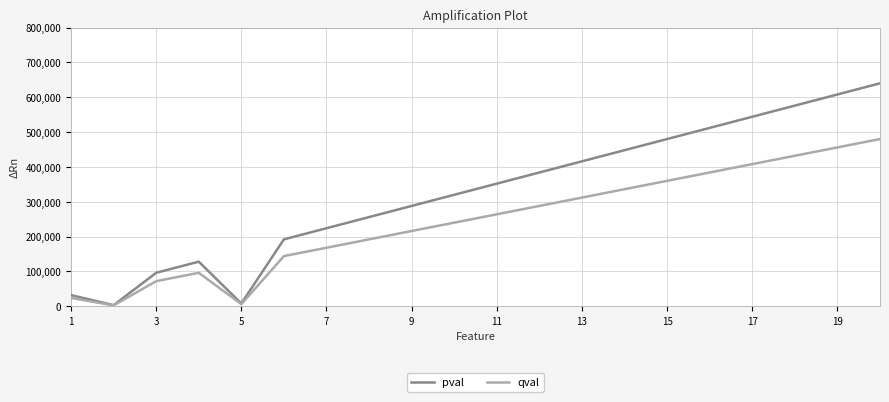

What is the maximum value for qval?

480000.0